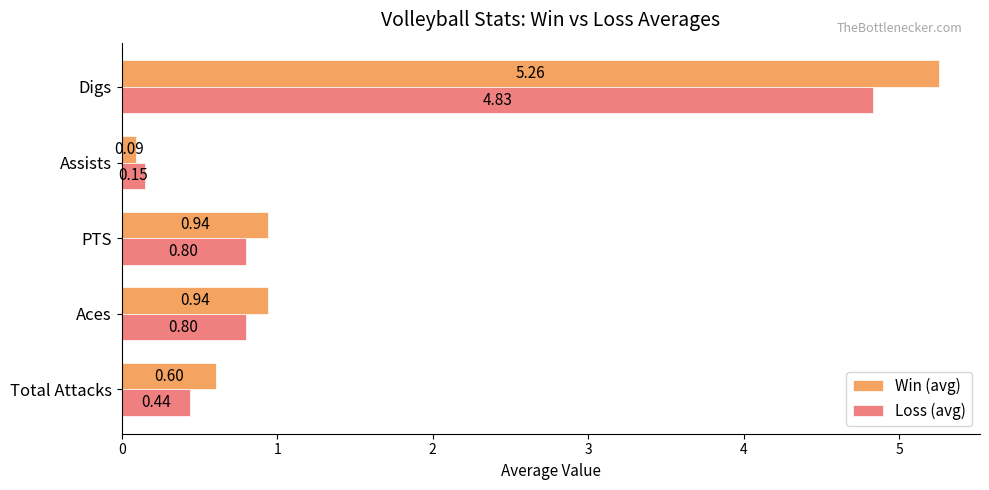

Between Total Attacks and Assists, which series saw the biggest shift?

Win (avg)